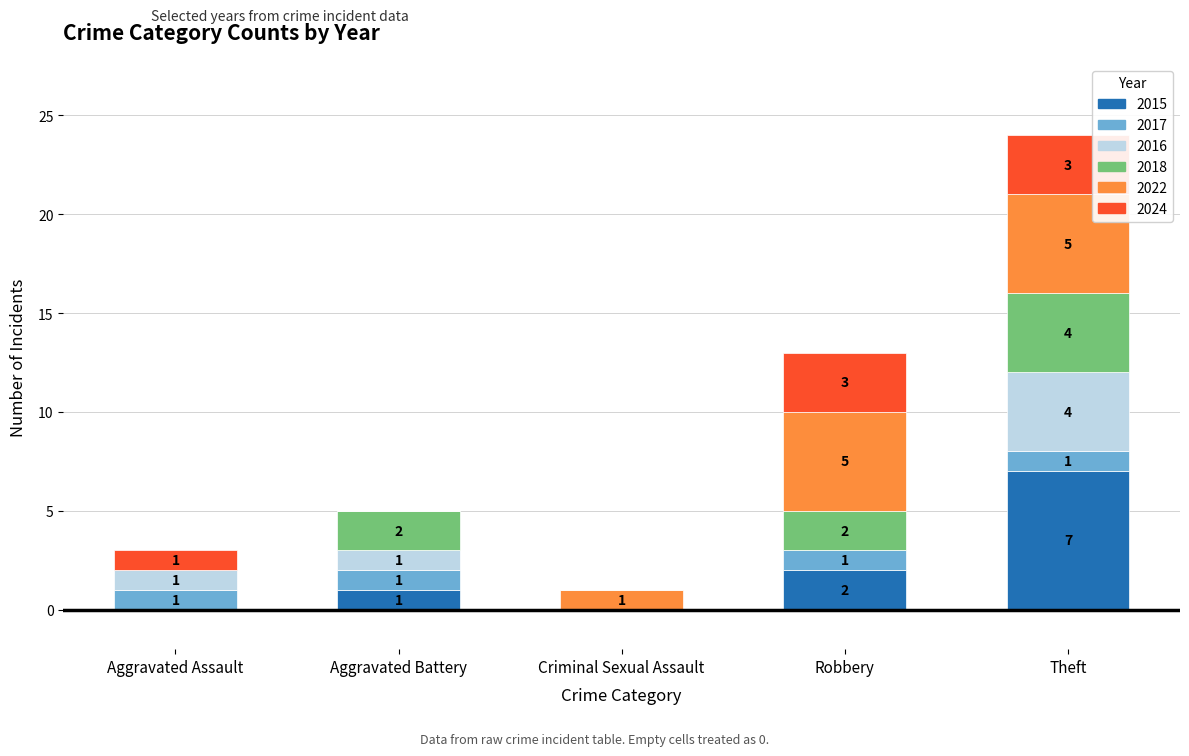

The value of 2015 at Theft is 7. True or false?

True